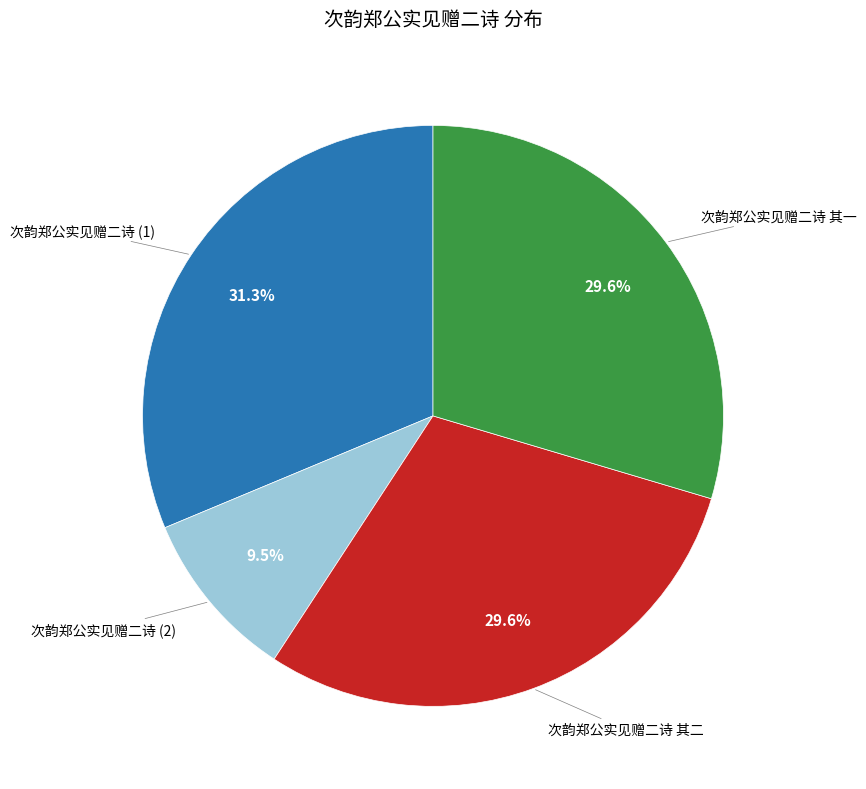

Is there any slice that represents more than half of the pie?

No